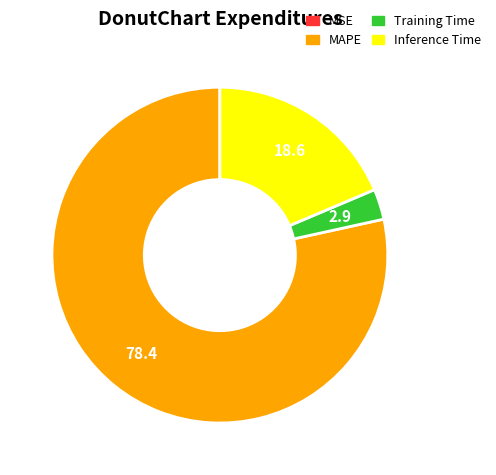

Which slice is the largest?

MAPE